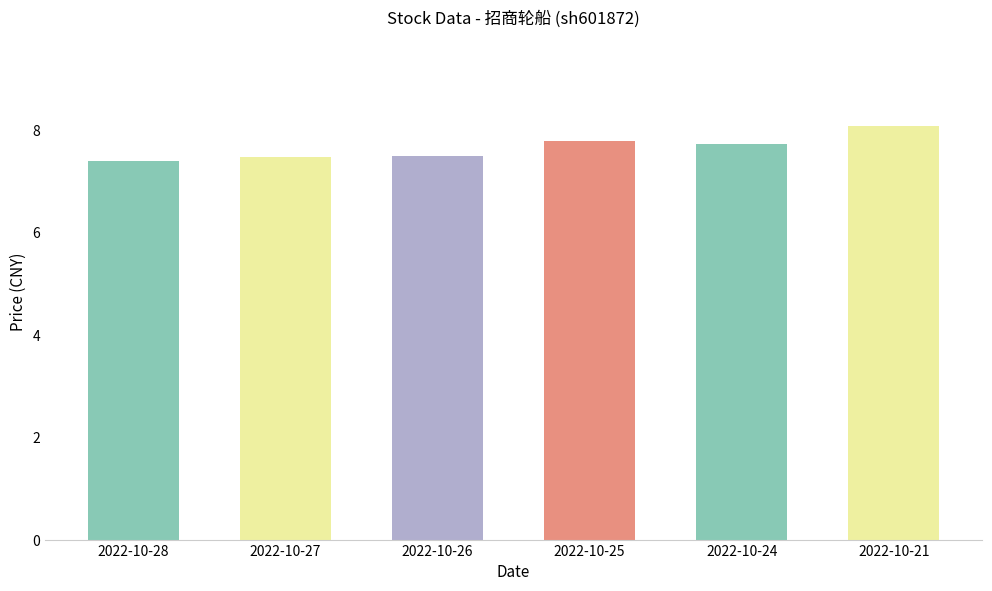

Is it true that the value at 2022-10-26 is 3.8?

False